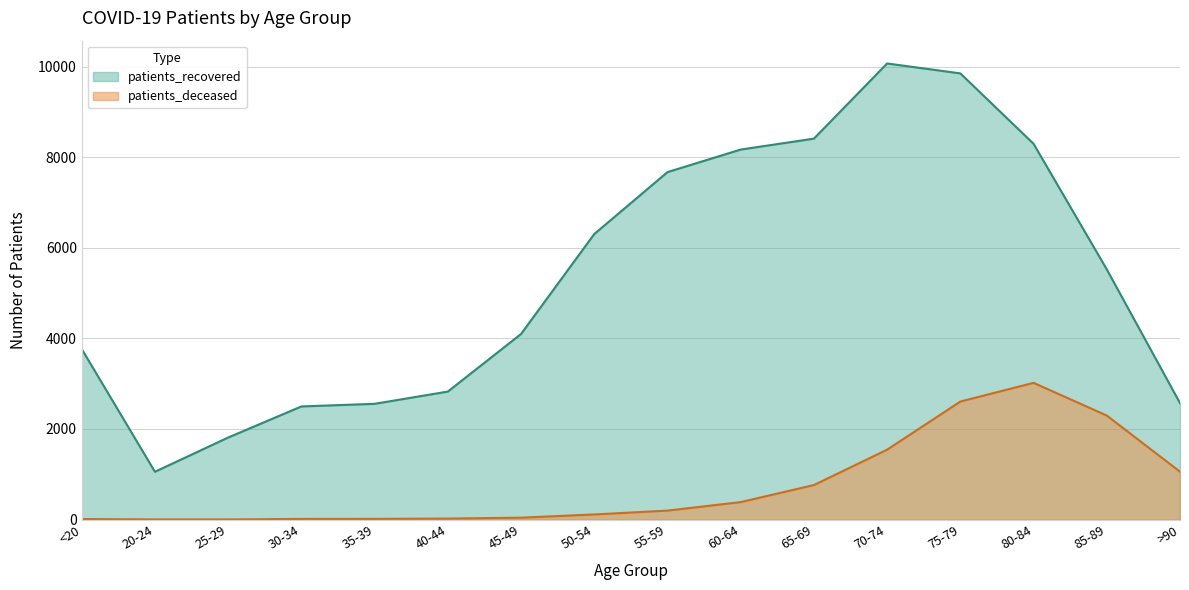

What is the difference between the highest and lowest values at <20?

3752